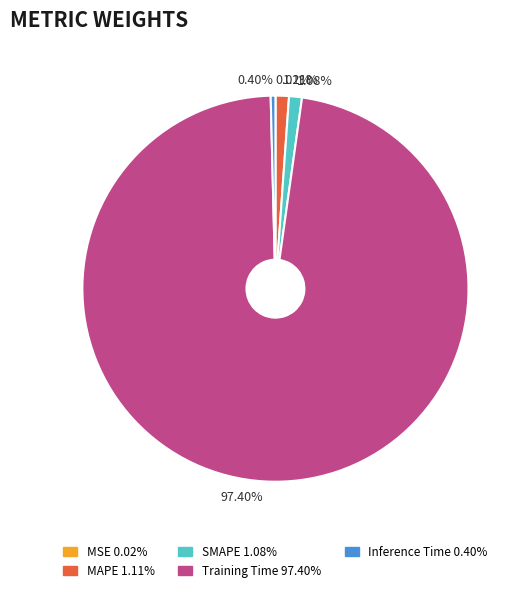

What is the largest slice in the pie chart?

Training Time